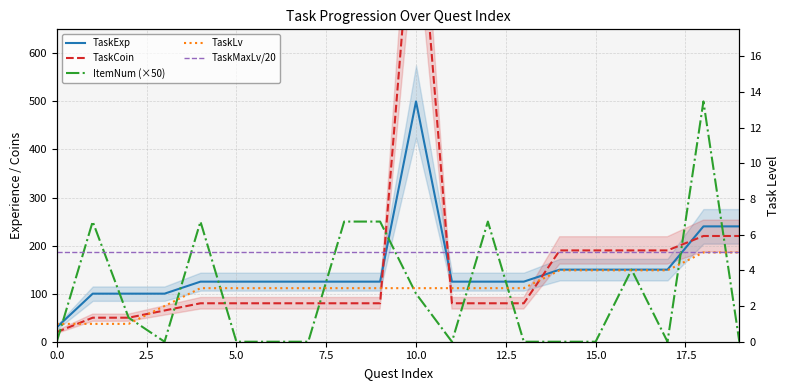

The value of TaskMaxLv/20 at 18 is 8. True or false?

False